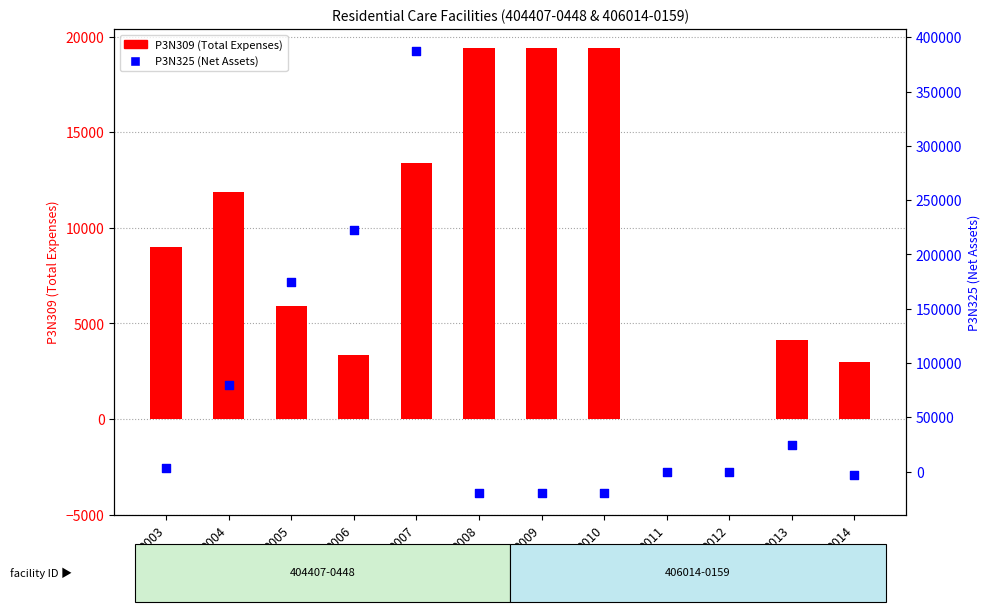

Which series contains the lowest Y value?

P3N325 (Net Assets)